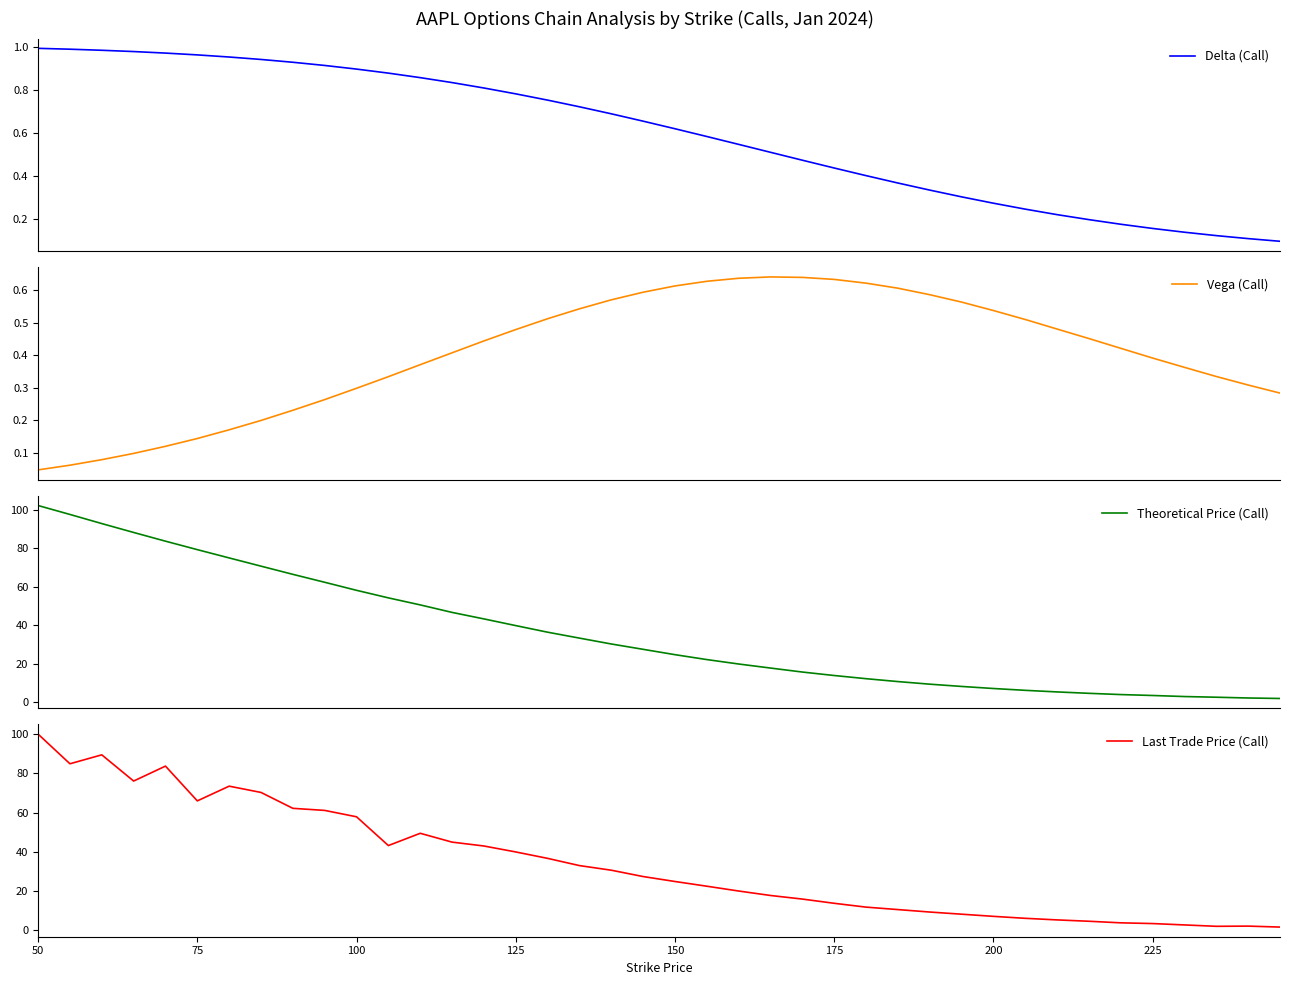

At which category does the chart reach its peak across all series?

50